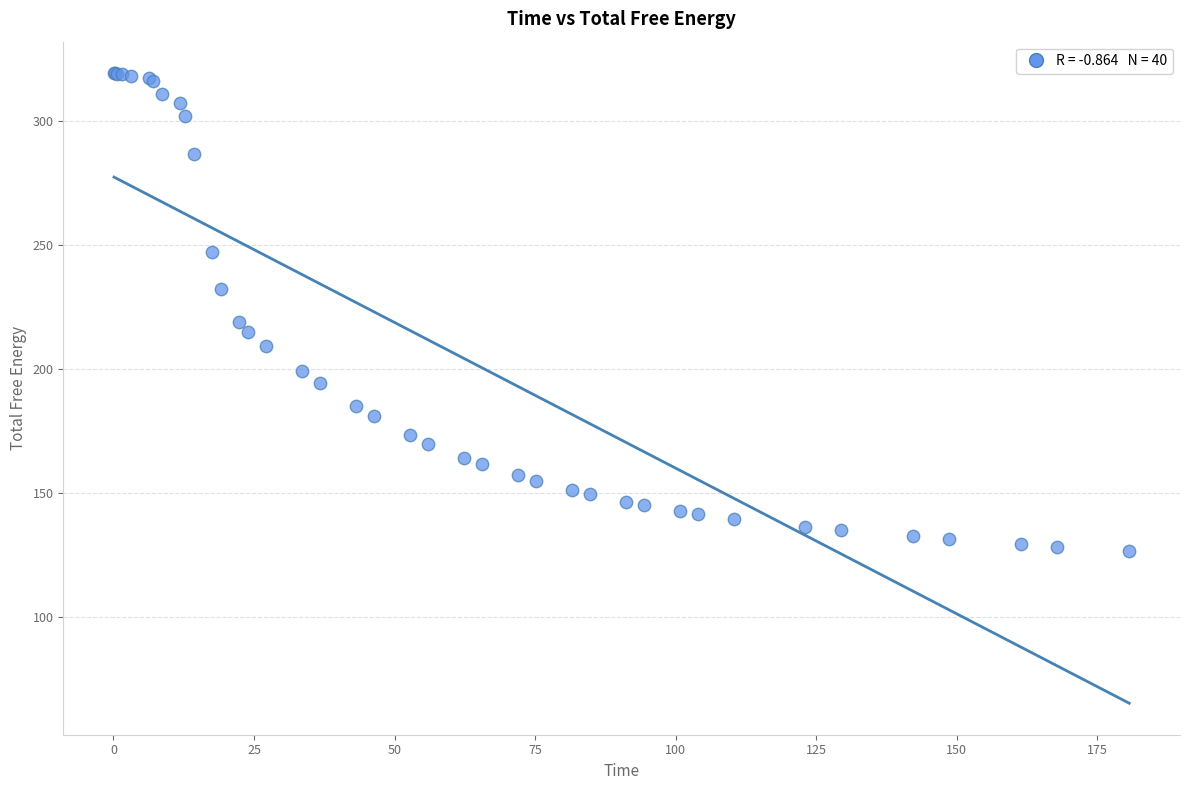

What Y value in the scatter plot is closest to 222?

218.8